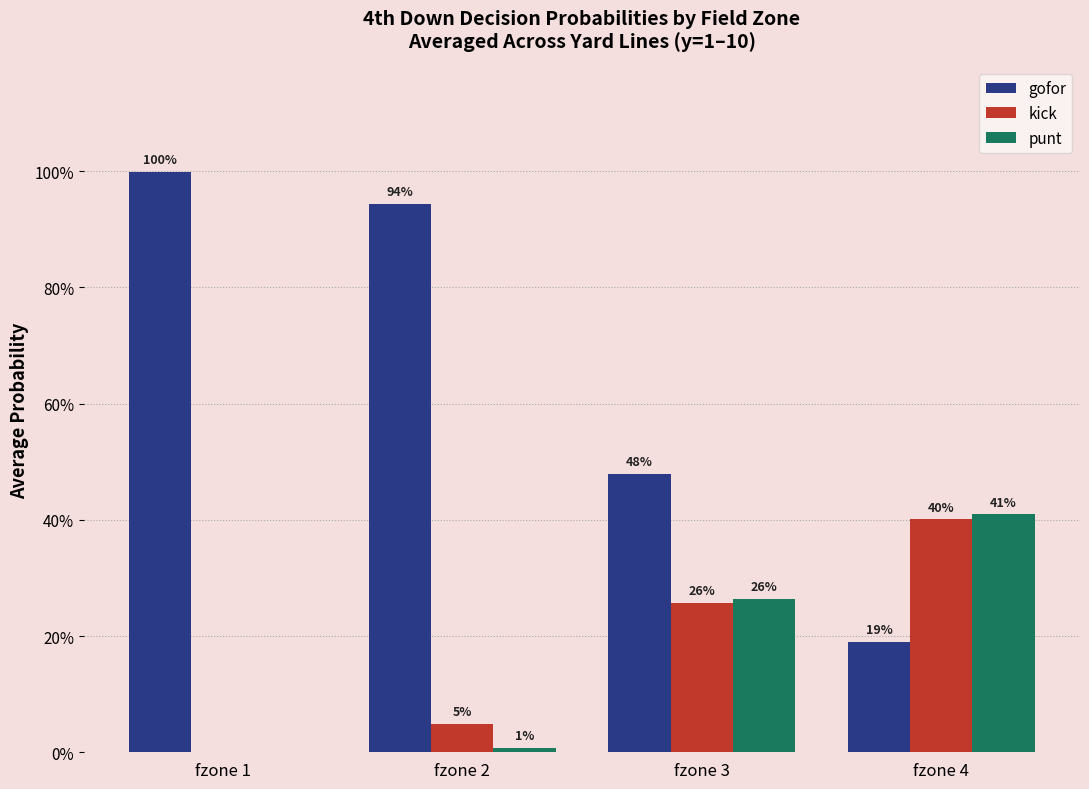

Are the bars grouped side by side (vs. stacked)?

Yes